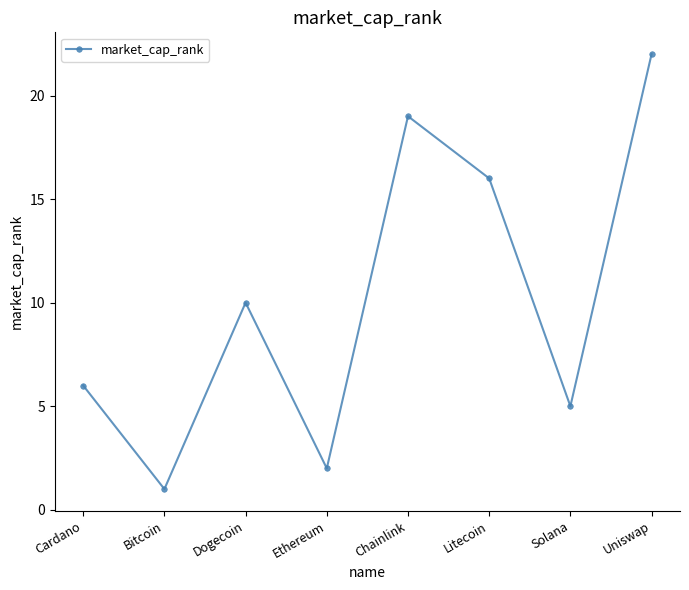

What is the difference between the values at Litecoin and Solana?

11